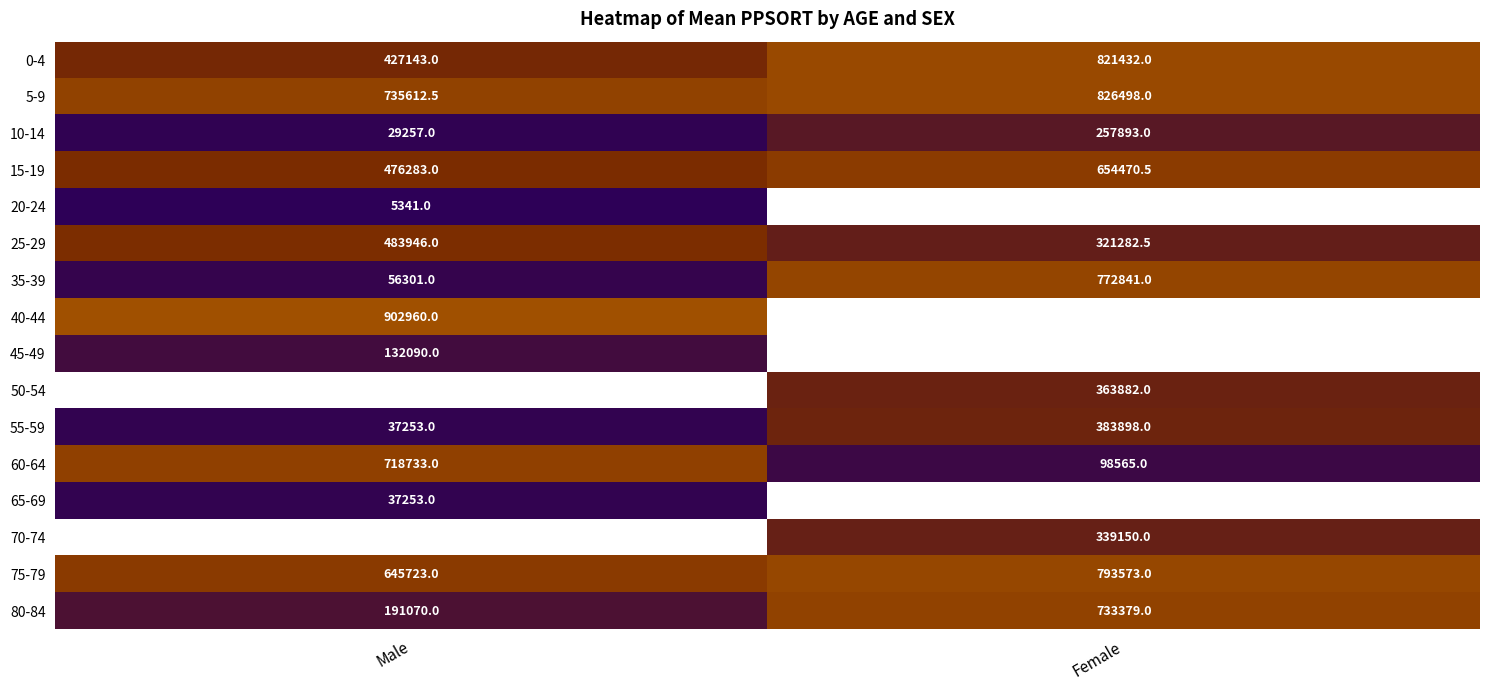

Rank the categories by 55-59 value from lowest to highest.

Male, Female